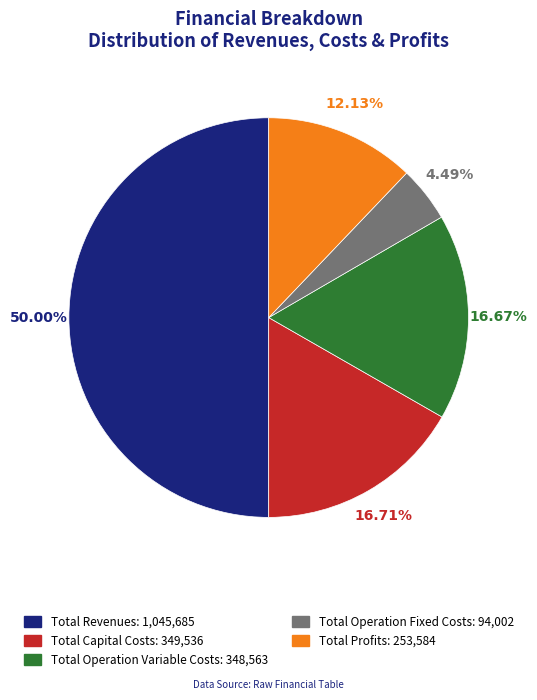

To the nearest percent, what percentage of the pie is Total Revenues?

50%